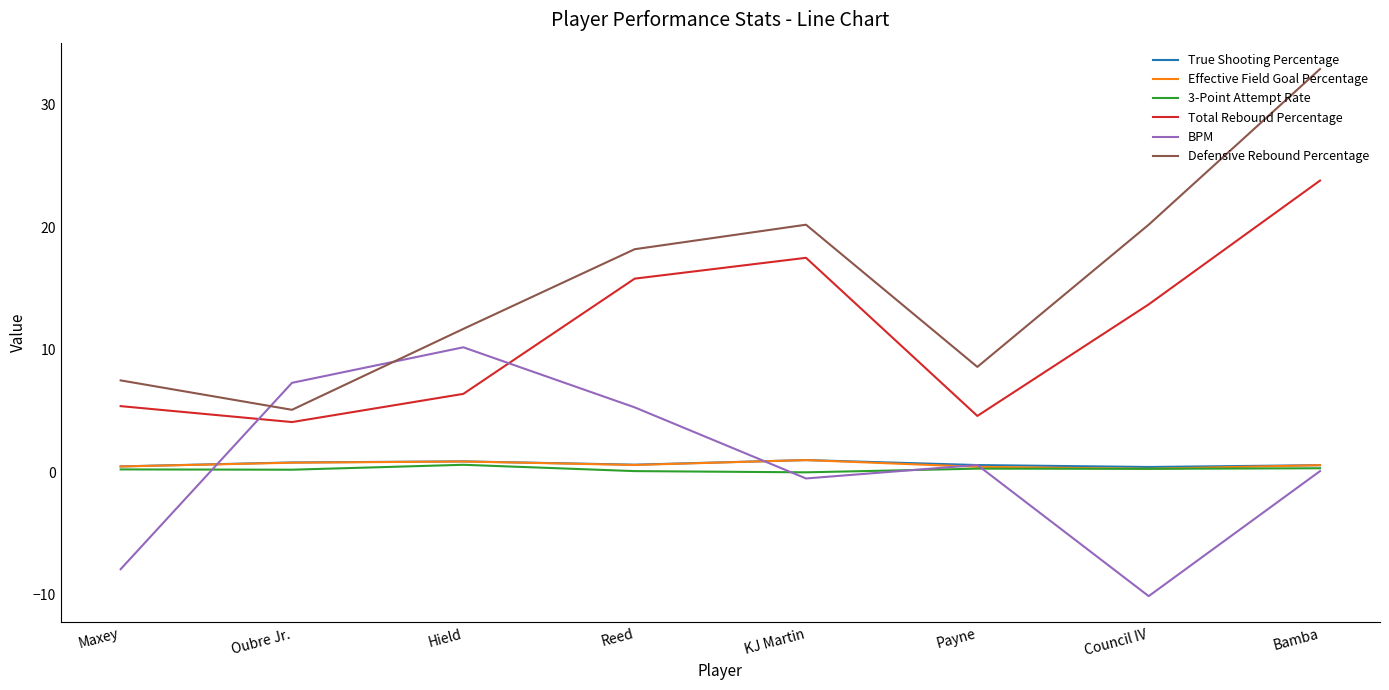

Which series has the largest total across all categories?

Defensive Rebound Percentage